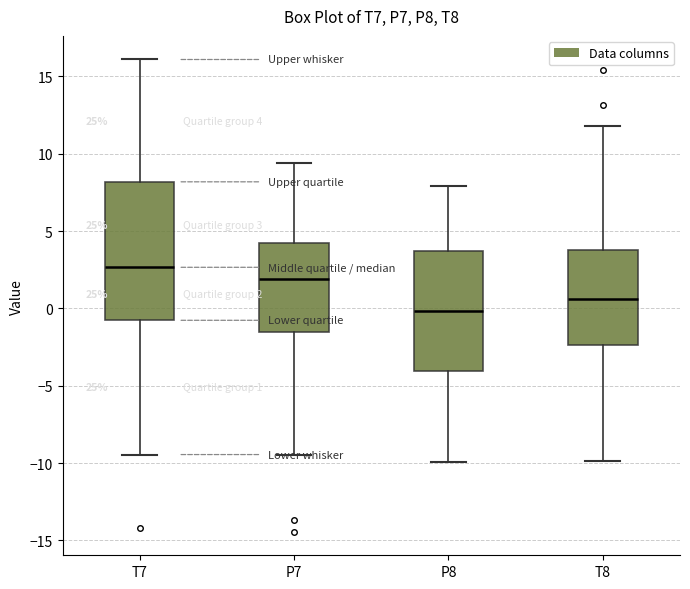

Which box has the highest median line?

T7